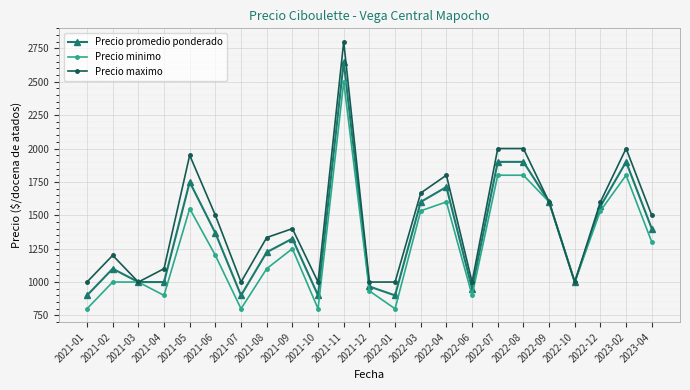

The Precio promedio ponderado series shows 1000.0 at 2022-10. True or false?

True